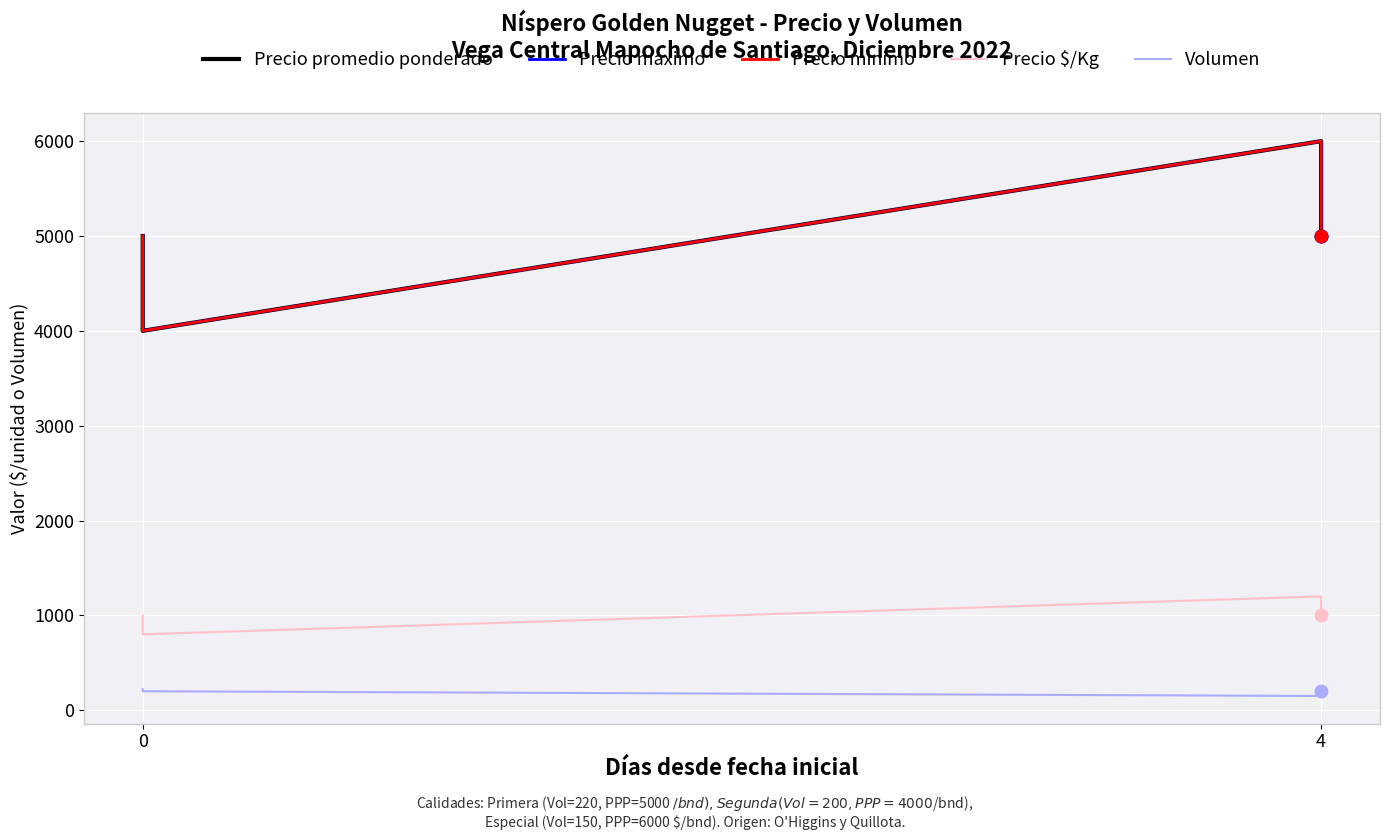

At how many categories does at least one series exceed 1887?

4